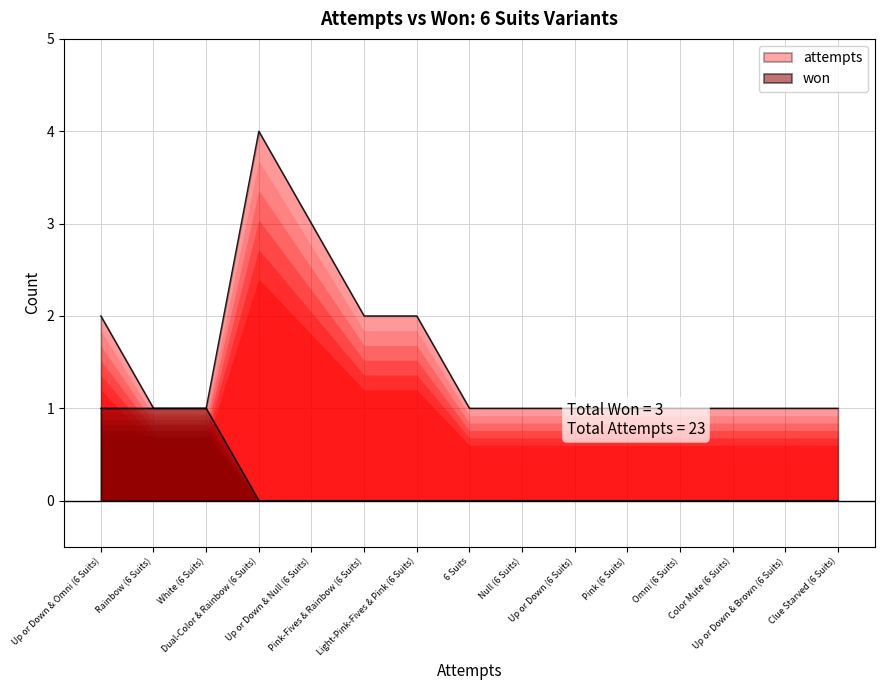

Does the chart display data point markers on the line(s)?

No